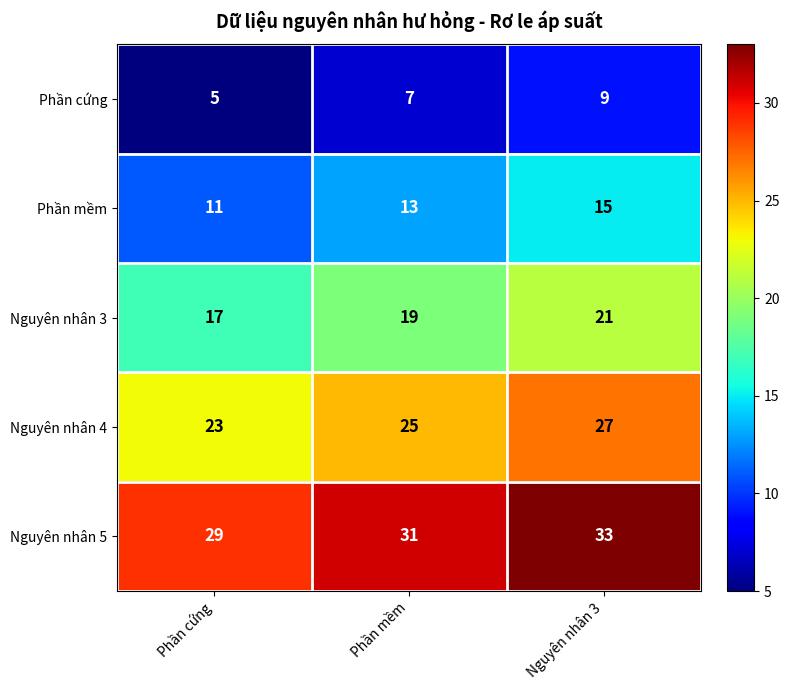

At which category does the chart reach its peak across all series?

Nguyên nhân 3